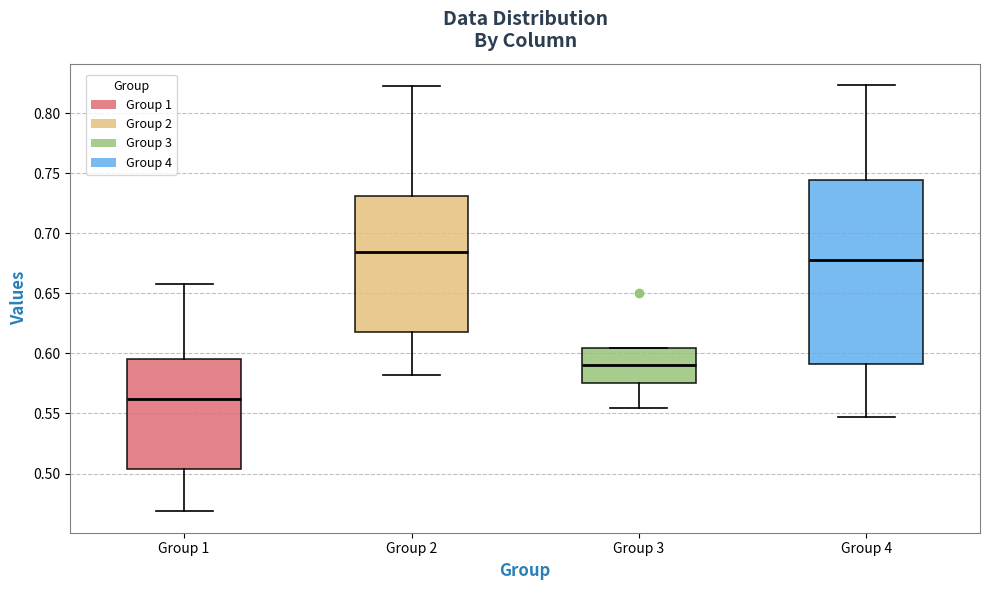

Reading left to right, transcribe this box plot: for each box, give where its median line is, the range the box spans, and where its two whiskers end, as read against the y-axis. The values are not printed on the chart, so give them approximately, as read against the axis.

Group 1: median 0.560, box 0.505 to 0.595, whiskers 0.470 to 0.660
Group 2: median 0.685, box 0.620 to 0.730, whiskers 0.580 to 0.825
Group 3: median 0.590, box 0.575 to 0.605, whiskers 0.555 to 0.605
Group 4: median 0.680, box 0.590 to 0.745, whiskers 0.545 to 0.825